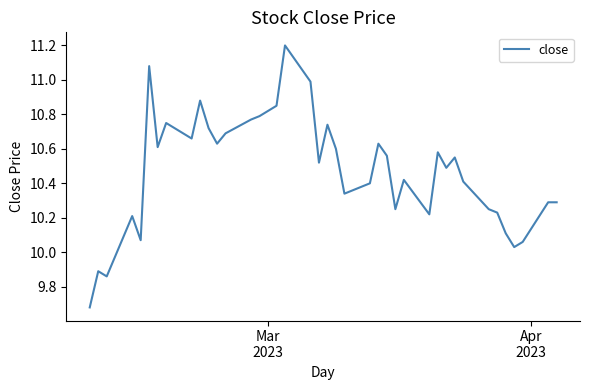

What is the difference between the maximum and minimum values?

1.5